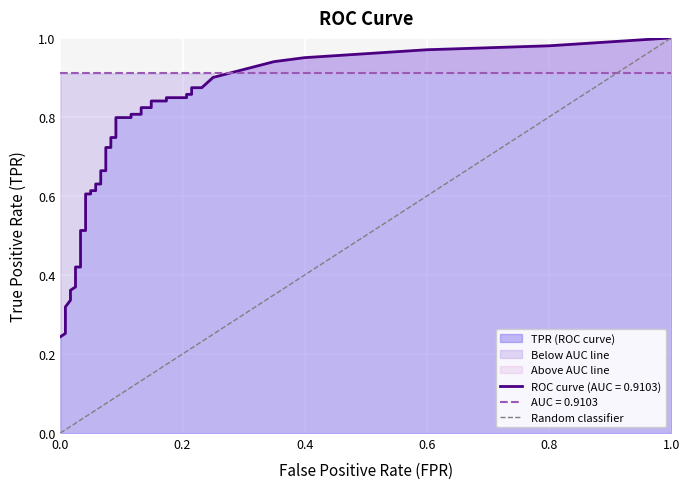

Which has a higher value, 1.0 or 0.0?

1.0